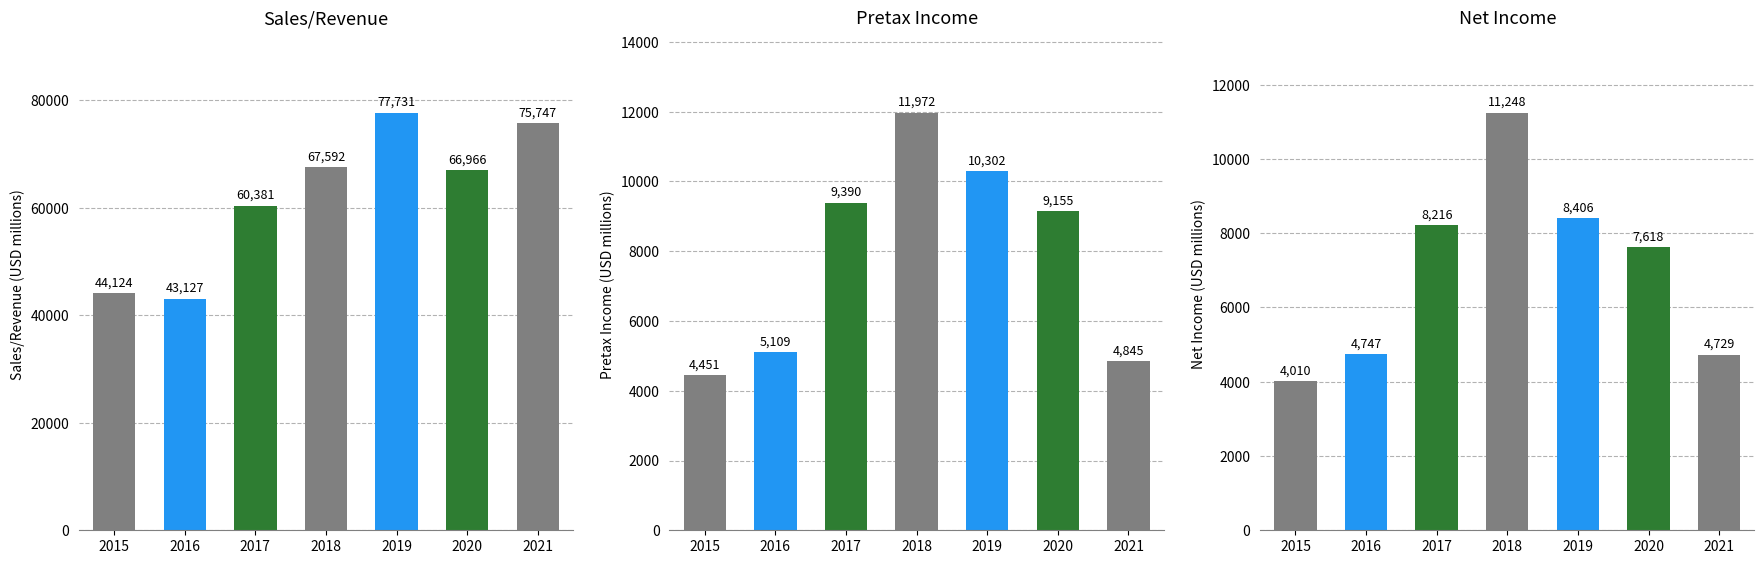

What is the sum of all Pretax Income values?

55224.2